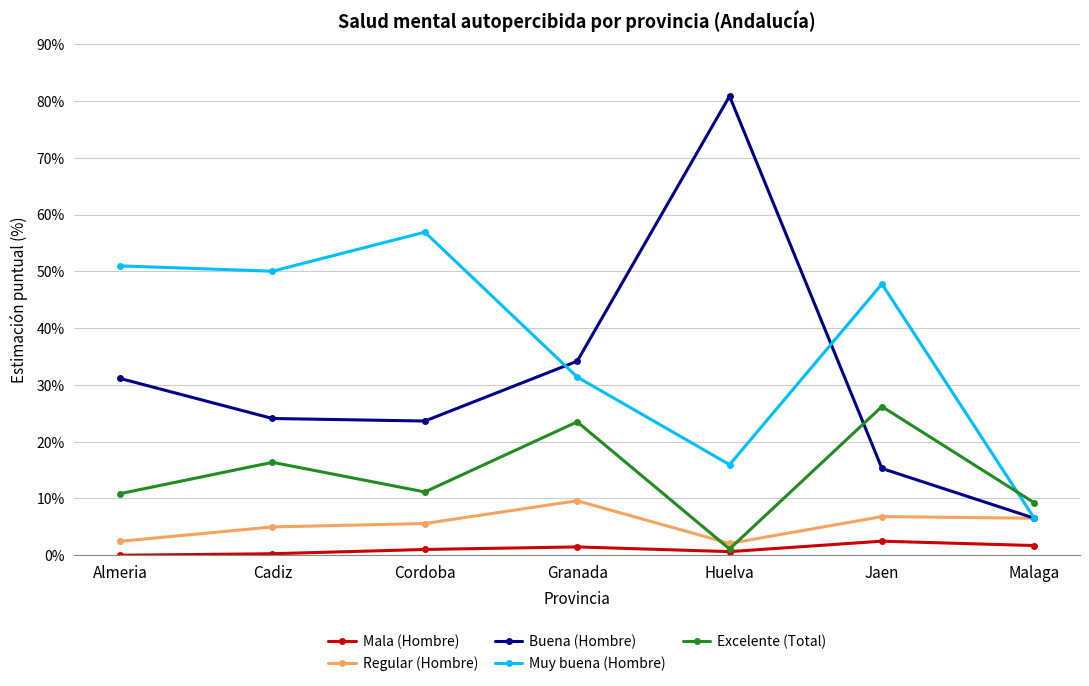

Where is the first local maximum for Excelente (Total)?

Cadiz